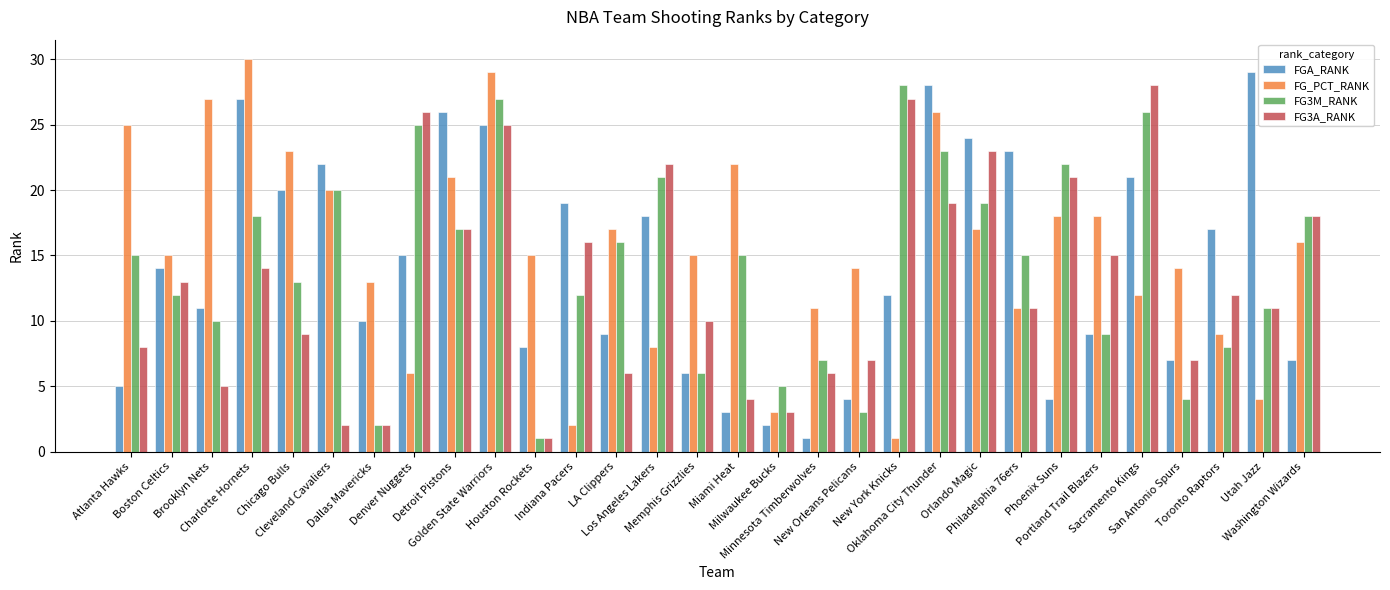

What is the average value of the FG_PCT_RANK series?

15